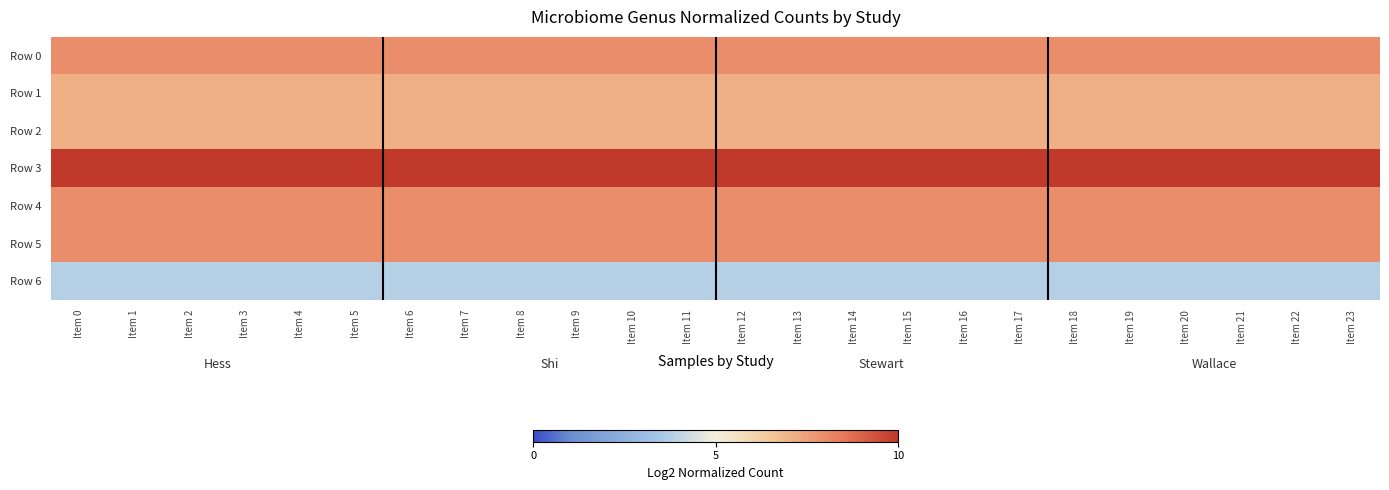

Reading right to left, list all the values displayed in this chart.

Row 0: Item 23=8.0	Item 22=8.0	Item 21=8.0	Item 20=8.0	Item 19=8.0	Item 18=8.0	Item 17=8.0	Item 16=8.0	Item 15=8.0	Item 14=8.0	Item 13=8.0	Item 12=8.0	Item 11=8.0	Item 10=8.0	Item 9=8.0	Item 8=8.0	Item 7=8.0	Item 6=8.0	Item 5=8.0	Item 4=8.0	Item 3=8.0	Item 2=8.0	Item 1=8.0	Item 0=8.0
Row 1: Item 23=7.1	Item 22=7.1	Item 21=7.1	Item 20=7.1	Item 19=7.1	Item 18=7.1	Item 17=7.1	Item 16=7.1	Item 15=7.1	Item 14=7.1	Item 13=7.1	Item 12=7.1	Item 11=7.1	Item 10=7.1	Item 9=7.1	Item 8=7.1	Item 7=7.1	Item 6=7.1	Item 5=7.1	Item 4=7.1	Item 3=7.1	Item 2=7.1	Item 1=7.1	Item 0=7.1
Row 2: Item 23=7.1	Item 22=7.1	Item 21=7.1	Item 20=7.1	Item 19=7.1	Item 18=7.1	Item 17=7.1	Item 16=7.1	Item 15=7.1	Item 14=7.1	Item 13=7.1	Item 12=7.1	Item 11=7.1	Item 10=7.1	Item 9=7.1	Item 8=7.1	Item 7=7.1	Item 6=7.1	Item 5=7.1	Item 4=7.1	Item 3=7.1	Item 2=7.1	Item 1=7.1	Item 0=7.1
Row 3: Item 23=10.0	Item 22=10.0	Item 21=10.0	Item 20=10.0	Item 19=10.0	Item 18=10.0	Item 17=10.0	Item 16=10.0	Item 15=10.0	Item 14=10.0	Item 13=10.0	Item 12=10.0	Item 11=10.0	Item 10=10.0	Item 9=10.0	Item 8=10.0	Item 7=10.0	Item 6=10.0	Item 5=10.0	Item 4=10.0	Item 3=10.0	Item 2=10.0	Item 1=10.0	Item 0=10.0
Row 4: Item 23=8.0	Item 22=8.0	Item 21=8.0	Item 20=8.0	Item 19=8.0	Item 18=8.0	Item 17=8.0	Item 16=8.0	Item 15=8.0	Item 14=8.0	Item 13=8.0	Item 12=8.0	Item 11=8.0	Item 10=8.0	Item 9=8.0	Item 8=8.0	Item 7=8.0	Item 6=8.0	Item 5=8.0	Item 4=8.0	Item 3=8.0	Item 2=8.0	Item 1=8.0	Item 0=8.0
Row 5: Item 23=8.0	Item 22=8.0	Item 21=8.0	Item 20=8.0	Item 19=8.0	Item 18=8.0	Item 17=8.0	Item 16=8.0	Item 15=8.0	Item 14=8.0	Item 13=8.0	Item 12=8.0	Item 11=8.0	Item 10=8.0	Item 9=8.0	Item 8=8.0	Item 7=8.0	Item 6=8.0	Item 5=8.0	Item 4=8.0	Item 3=8.0	Item 2=8.0	Item 1=8.0	Item 0=8.0
Row 6: Item 23=3.8	Item 22=3.8	Item 21=3.8	Item 20=3.8	Item 19=3.8	Item 18=3.8	Item 17=3.8	Item 16=3.8	Item 15=3.8	Item 14=3.8	Item 13=3.8	Item 12=3.8	Item 11=3.8	Item 10=3.8	Item 9=3.8	Item 8=3.8	Item 7=3.8	Item 6=3.8	Item 5=3.8	Item 4=3.8	Item 3=3.8	Item 2=3.8	Item 1=3.8	Item 0=3.8